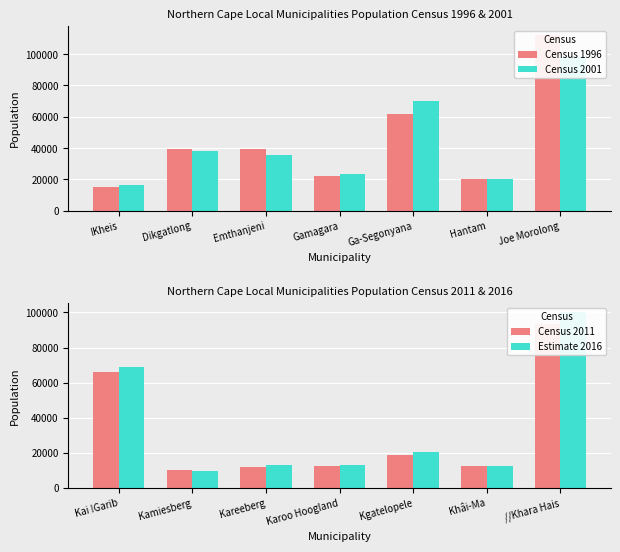

Reading left to right, what are all the values shown in this chart?

Census 1996: 15046	39527	39363	22219	61967	19942	112435
Census 2001: 16538	38262	35785	23202	70392	20351	97945
Census 2011: 65869	10187	11673	12588	18687	12465	93494
Estimate 2016: 68929	9605	12772	13069	20691	12473	100282